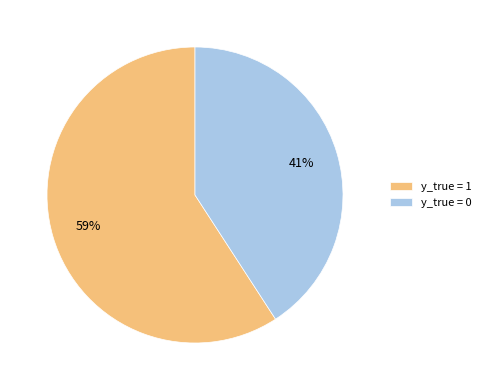

Do y_true = 0 and y_true = 1 together represent more than half of the pie?

Yes